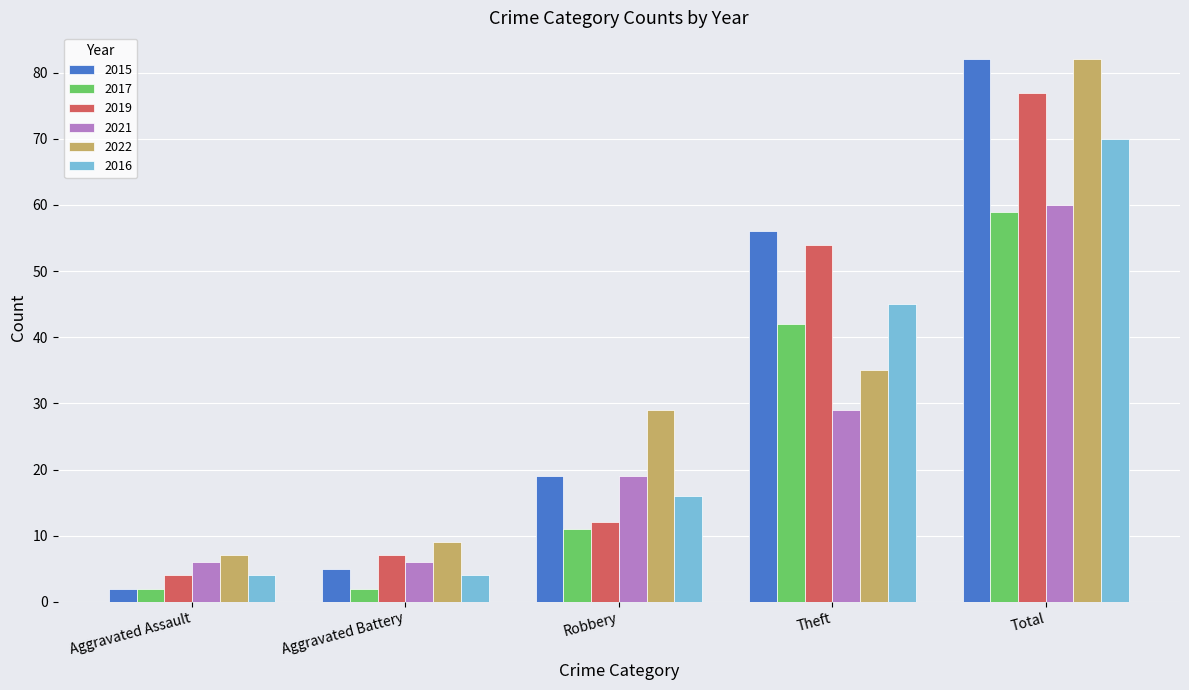

What is the approximate value of 2021 at Aggravated Battery, to the nearest 10?

10